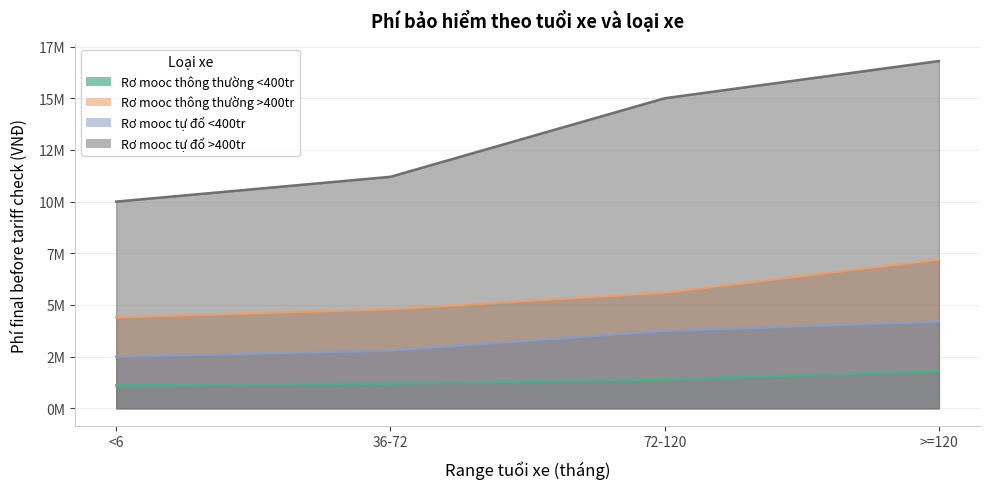

True or false: Rơ mooc tự đổ >400tr has more than 0 interior local peaks.

False